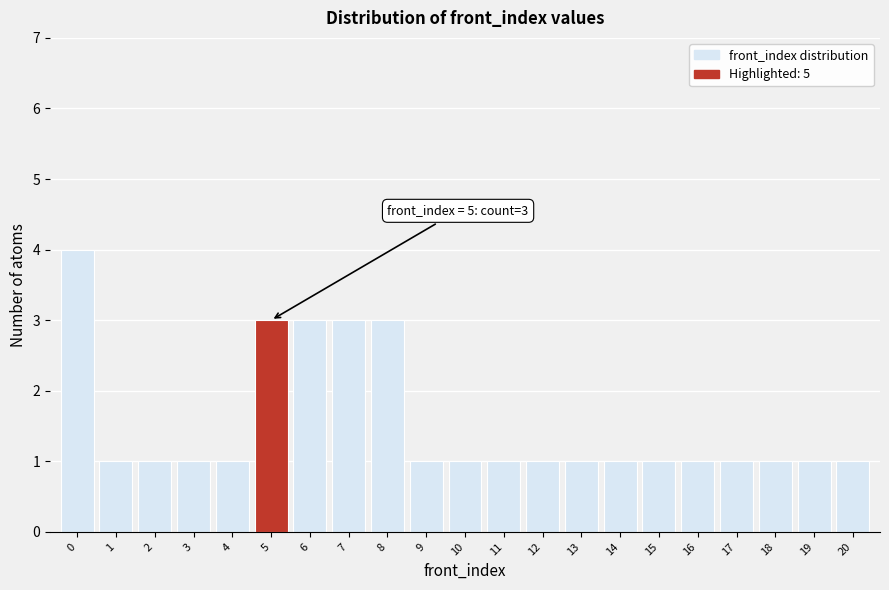

Which range on the x-axis has the tallest bar?

-0.5 to 0.5